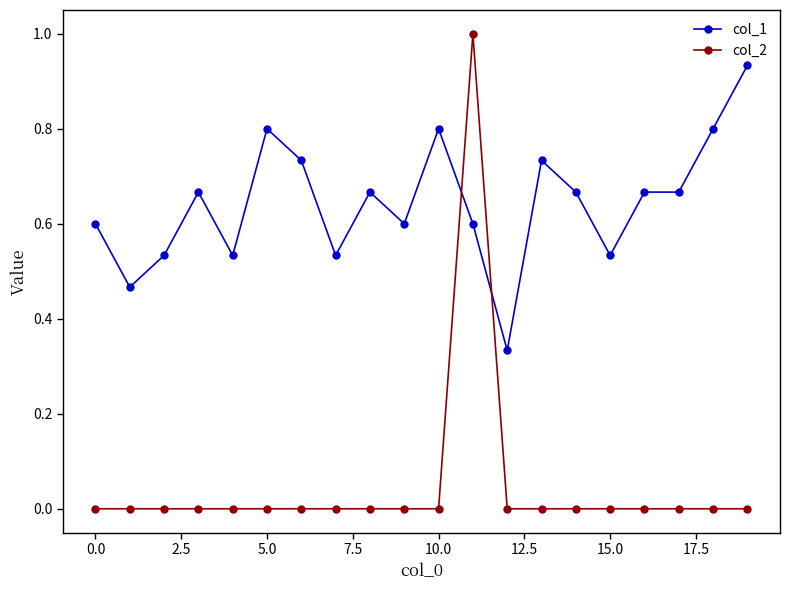

What is the value of the col_1 point at the 12th from the left?

0.6